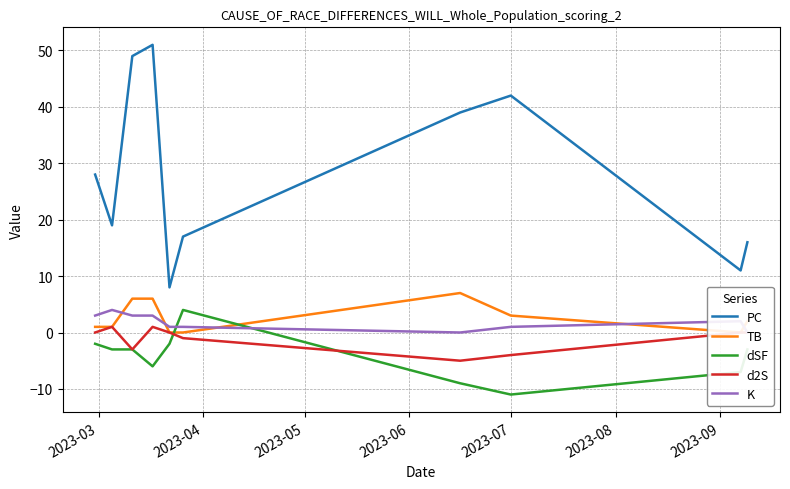

True or false: d2S and PC intersect in this chart.

False